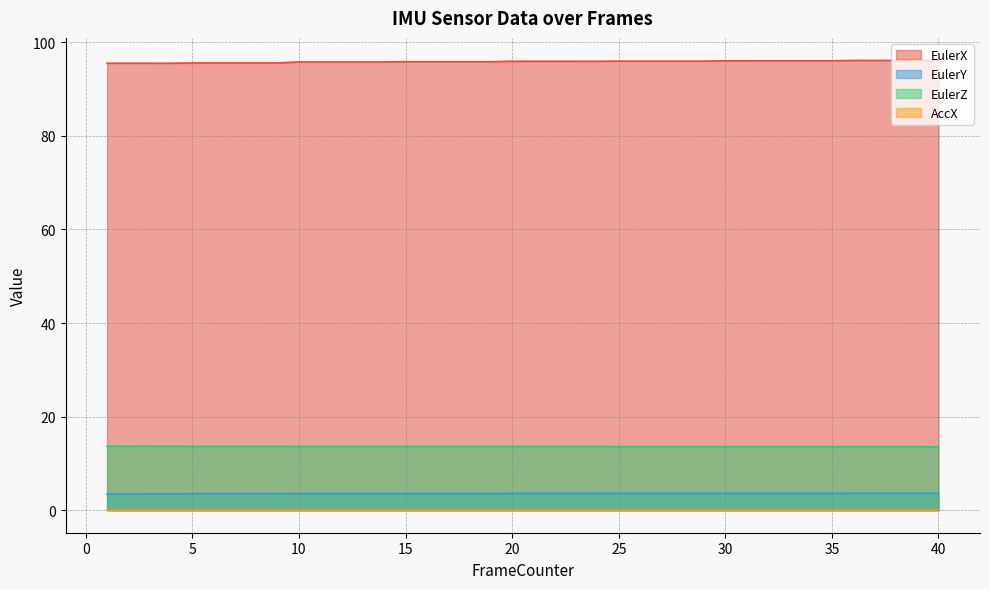

What is the greatest value displayed?

96.1